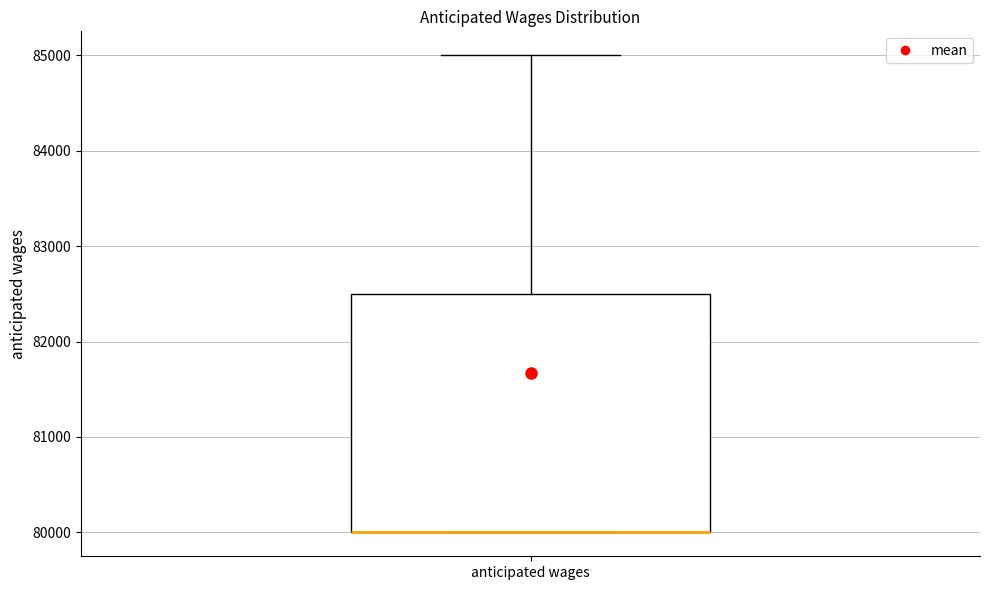

Read this box plot against the y-axis: the position of the median line, the range covered by the box, and the ends of both whiskers. The values are not printed on the chart, so give them approximately, as read against the axis.

median 80000 (drawn on the box's lower edge), box 80000 to 82500, whiskers 80000 to 85000